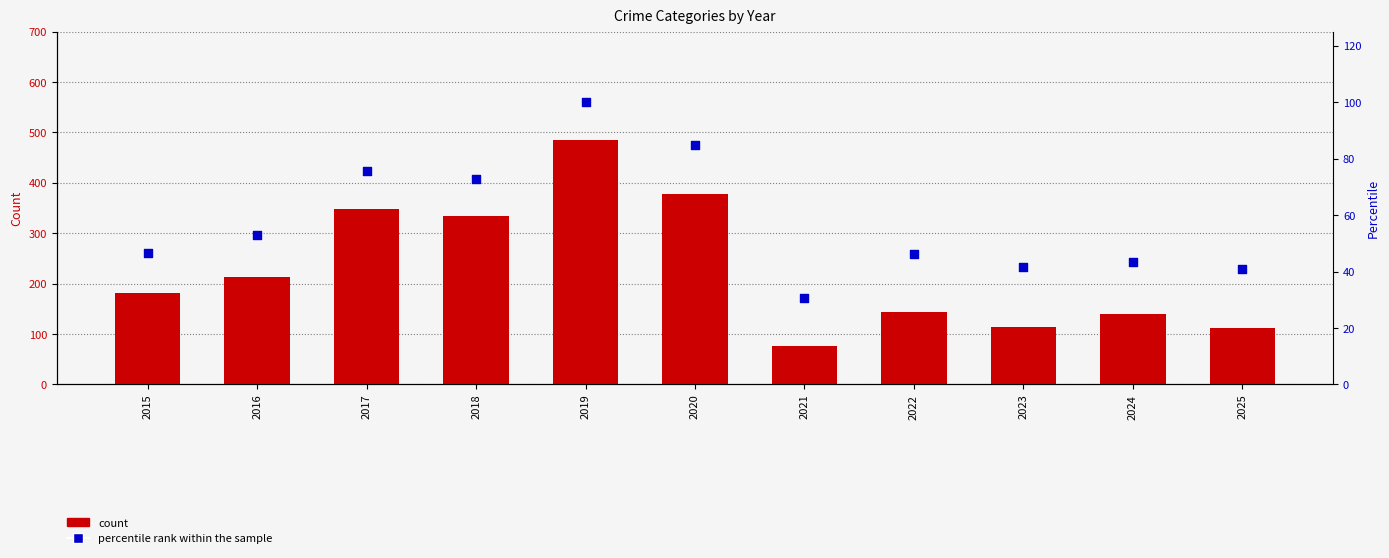

What is the total value across all series at 2025?

152.8